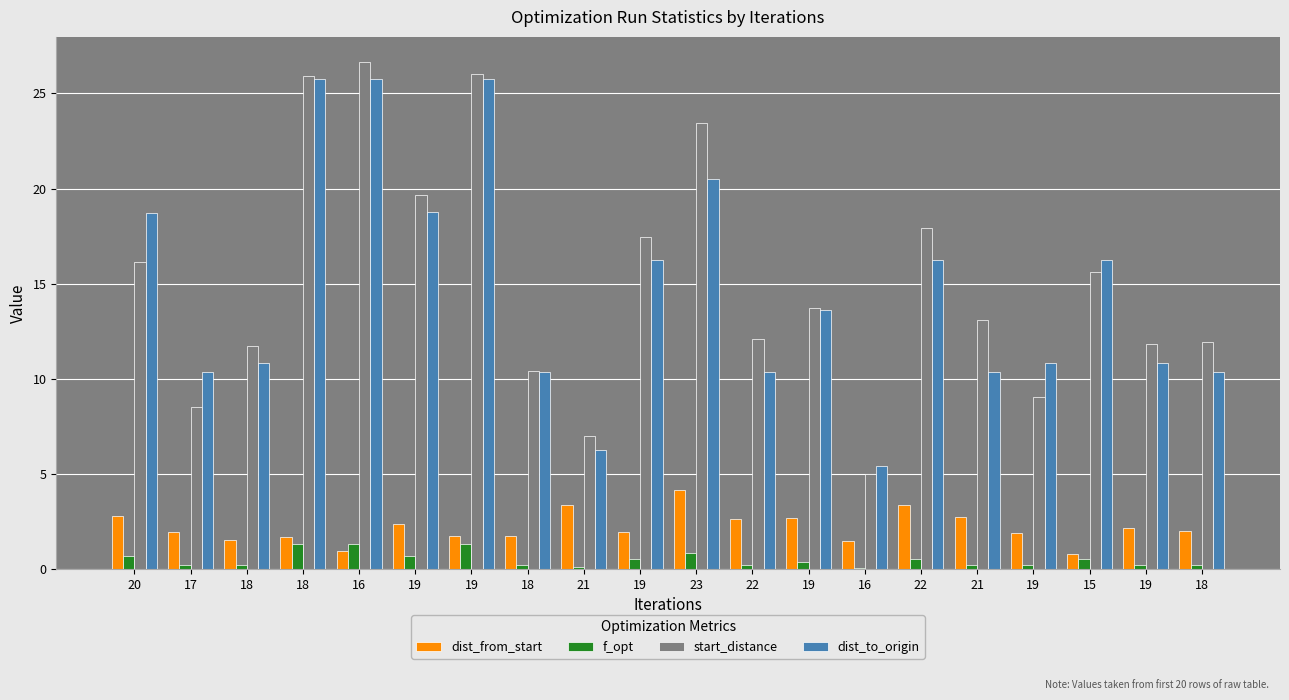

How many distinct data groups are displayed?

4